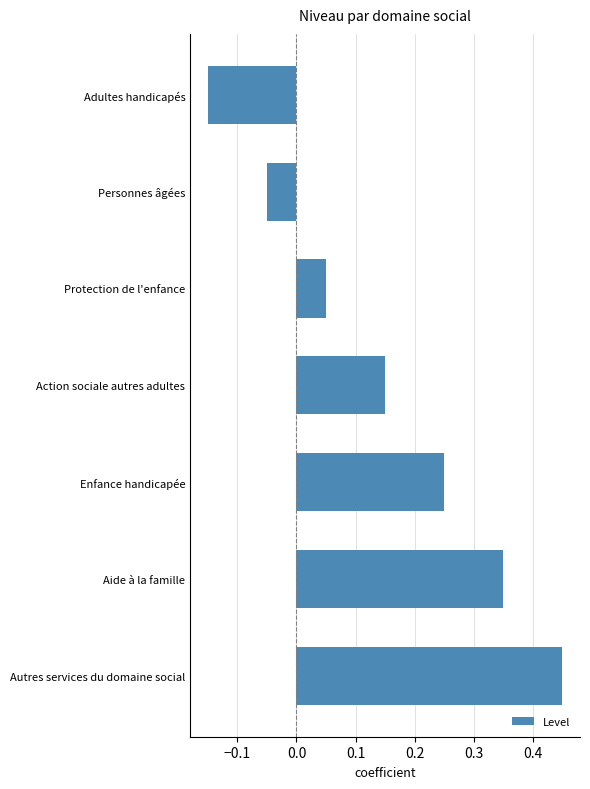

What is the label of the 6th bar from the top?

Aide à la famille